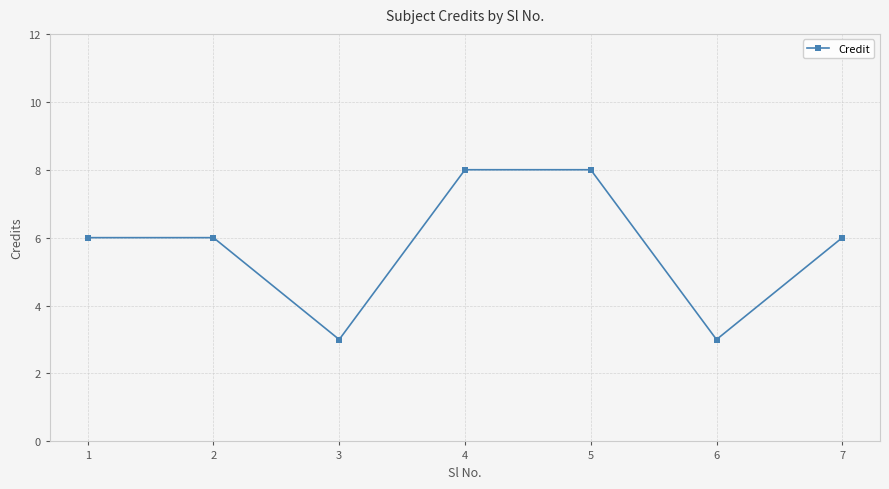

What is the difference between the maximum and second lowest values?

5